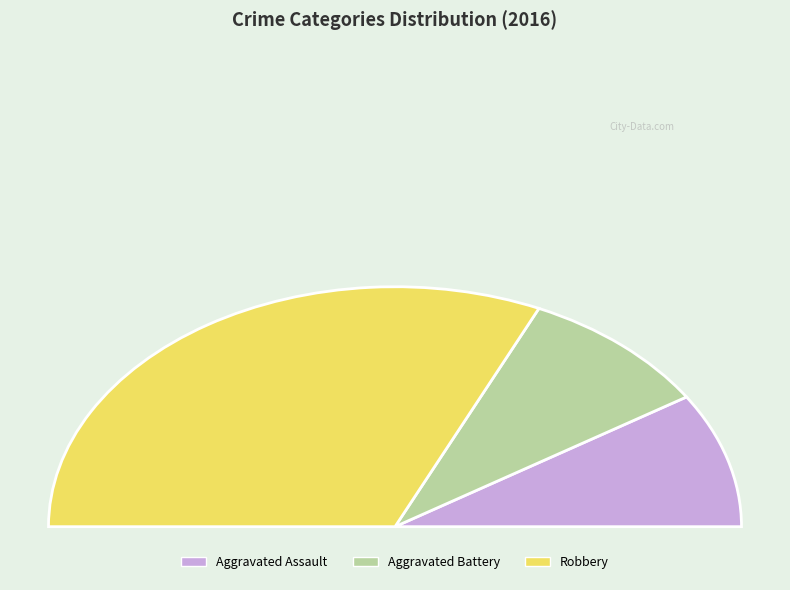

To the nearest percent, what is the difference between the Aggravated Battery and Robbery slice percentages?

45%